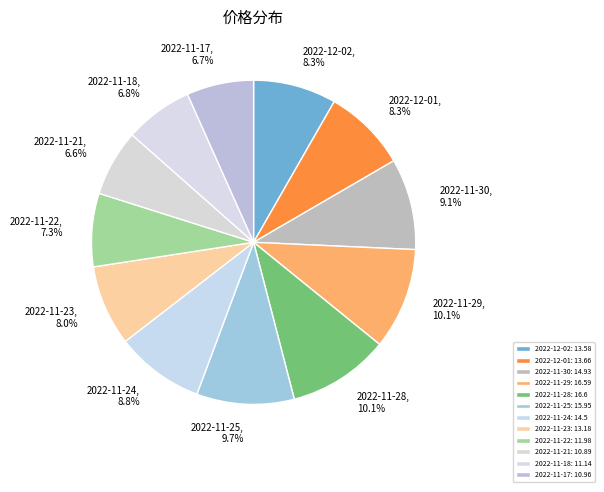

How many segments does this pie chart have?

12